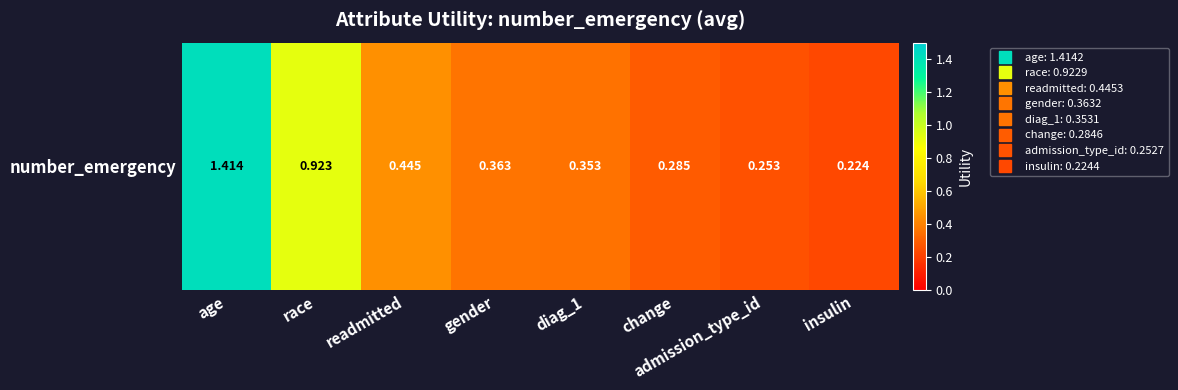

Is it true that the value at race is 0.9?

True